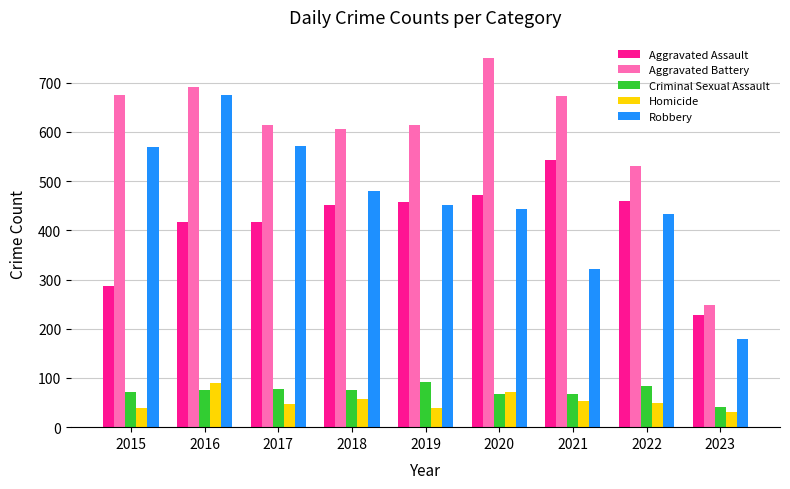

How many values in the Aggravated Battery series are below 614?

3